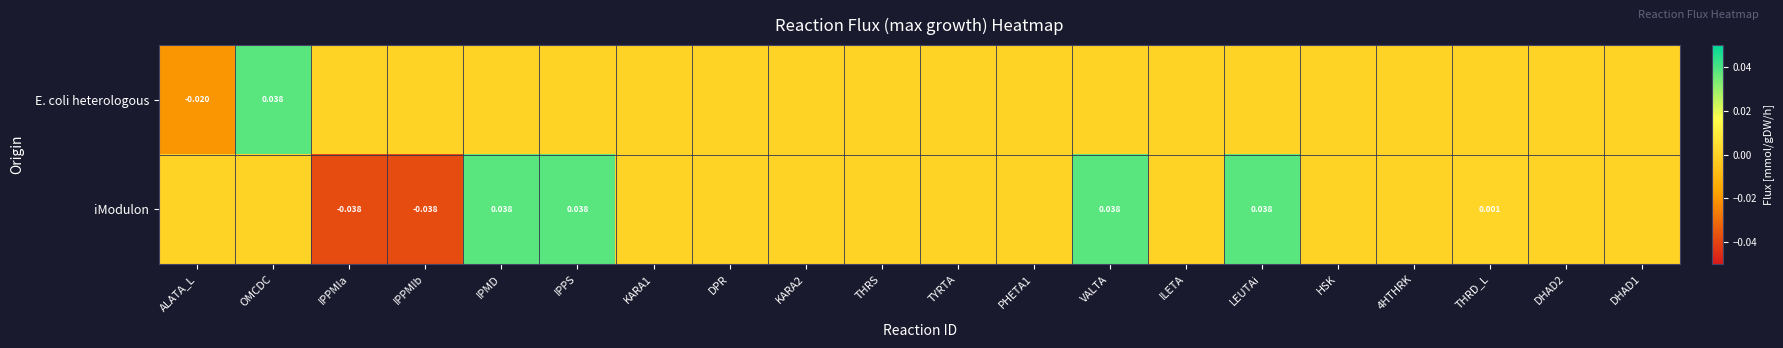

How many values in iModulon are below zero?

2